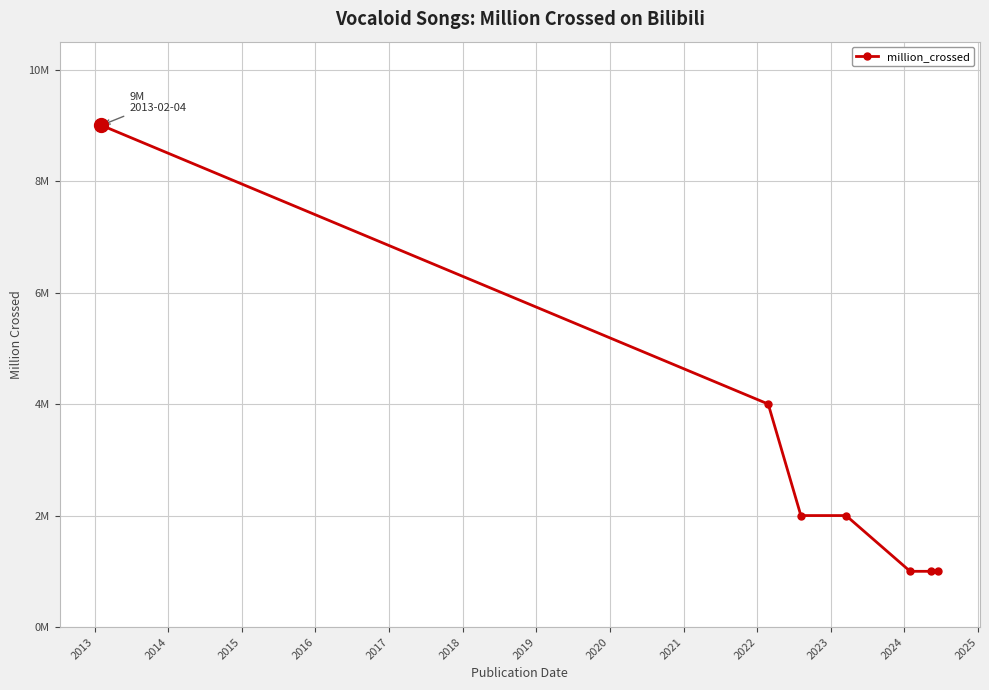

Is this an area chart (filled region under the line)?

No